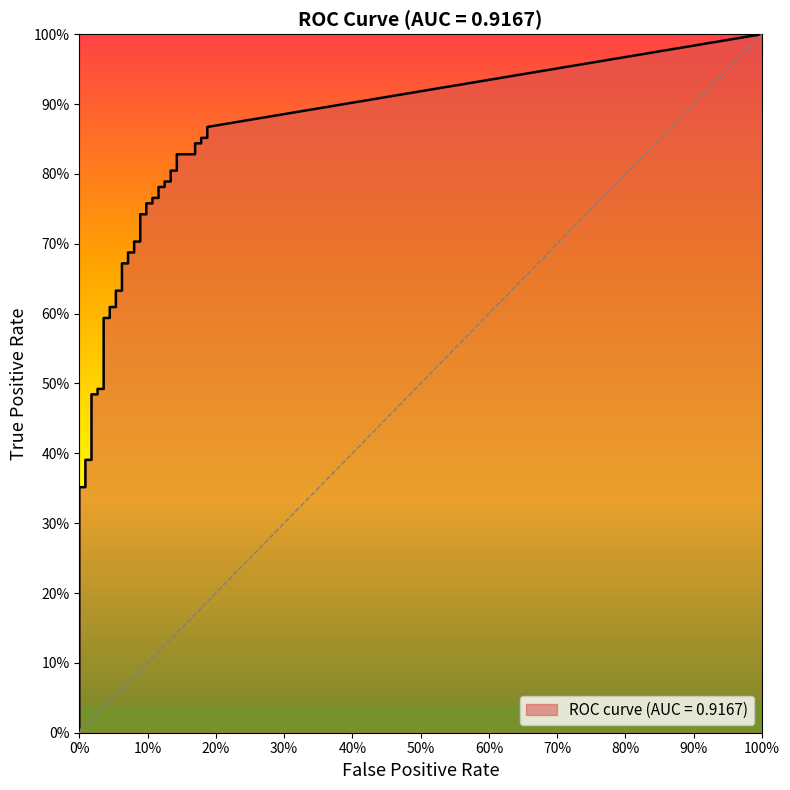

At how many categories does at least one series exceed 0?

40